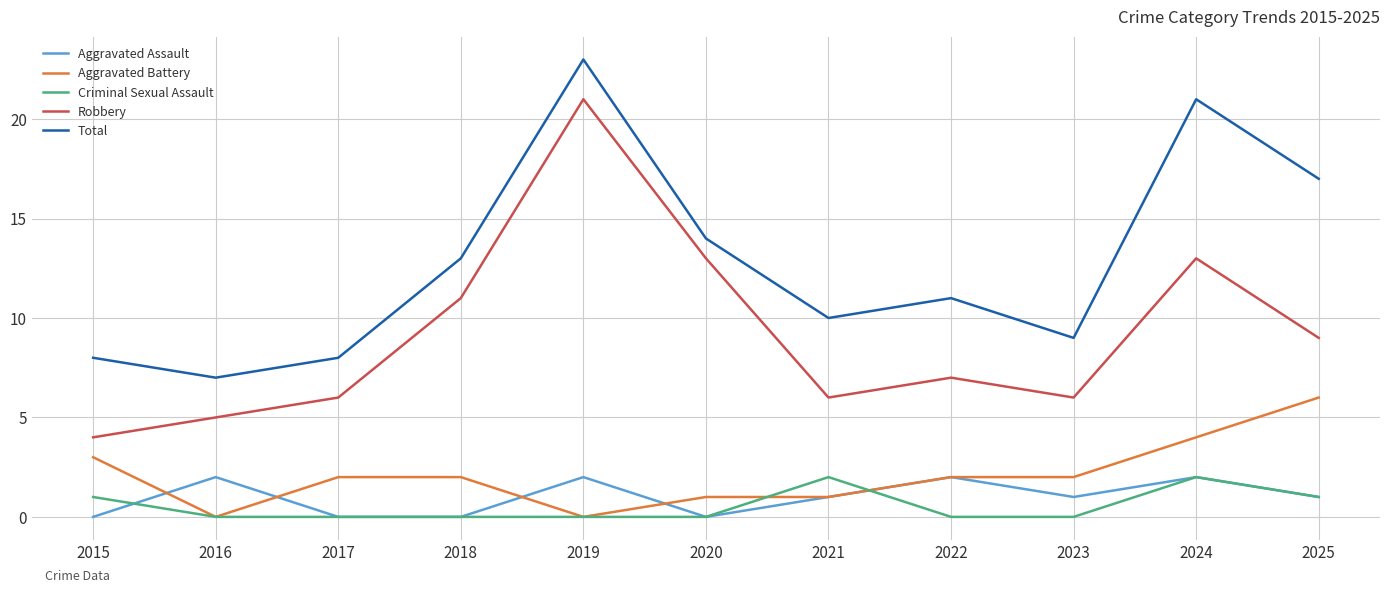

Is the value of Robbery at 2023 greater than the value of Total at 2018?

No